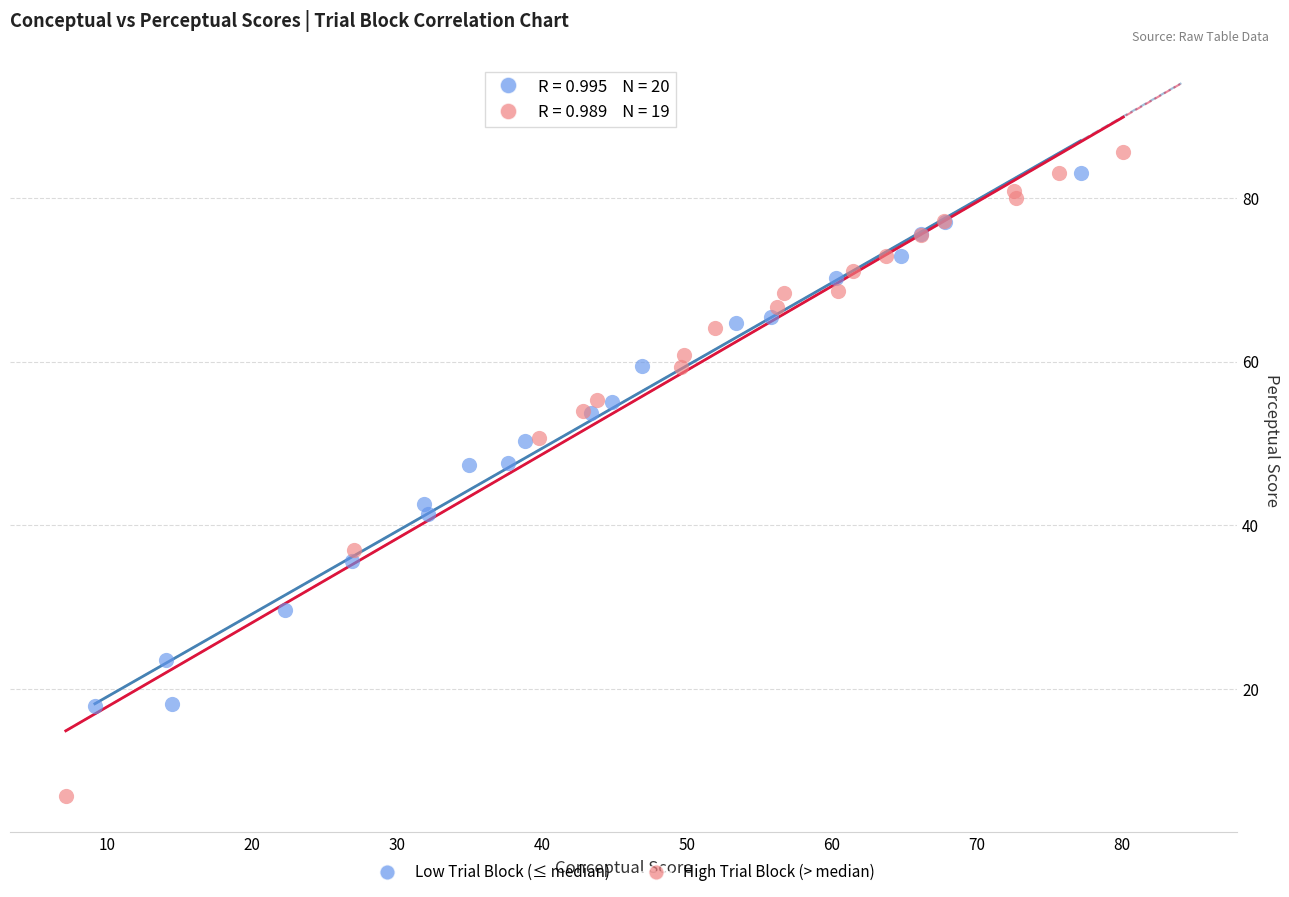

Which series contains the lowest Y value?

High Trial Block (> median)